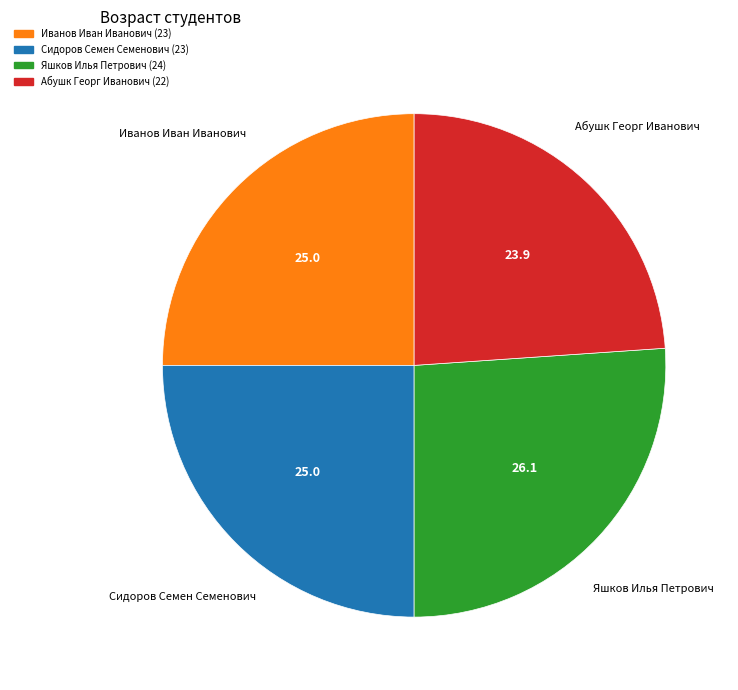

Is there a majority slice in this chart?

No